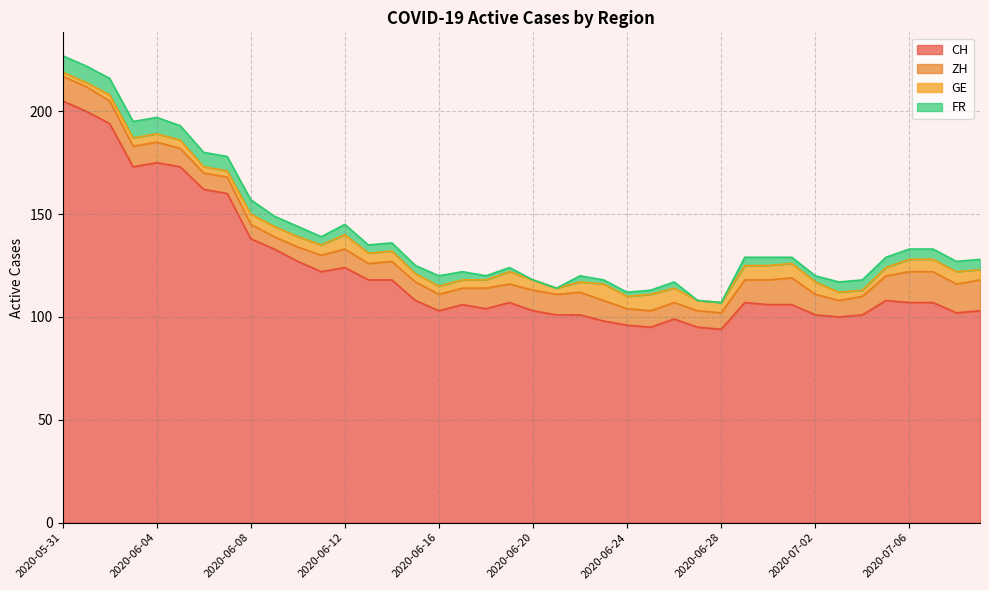

Reading right to left, transcribe all the data shown in this chart.

CH: 103	102	107	107	108	101	100	101	106	106	107	94	95	99	95	96	98	101	101	103	107	104	106	103	108	118	118	124	122	127	133	138	160	162	173	175	173	194	200	205
ZH: 15	14	15	15	12	9	8	10	13	12	11	8	8	8	8	8	10	11	10	10	9	10	8	8	9	9	8	9	8	7	6	7	8	8	9	10	10	11	12	12
GE: 5	6	6	6	4	3	4	6	7	7	7	5	5	7	8	6	8	5	3	5	6	4	4	4	4	5	5	7	5	5	5	5	3	3	4	4	4	3	2	2
FR: 5	5	5	5	5	5	5	3	3	4	4	0	0	3	2	2	2	3	0	0	2	2	4	5	4	4	4	5	4	5	5	7	7	7	7	8	8	8	8	8